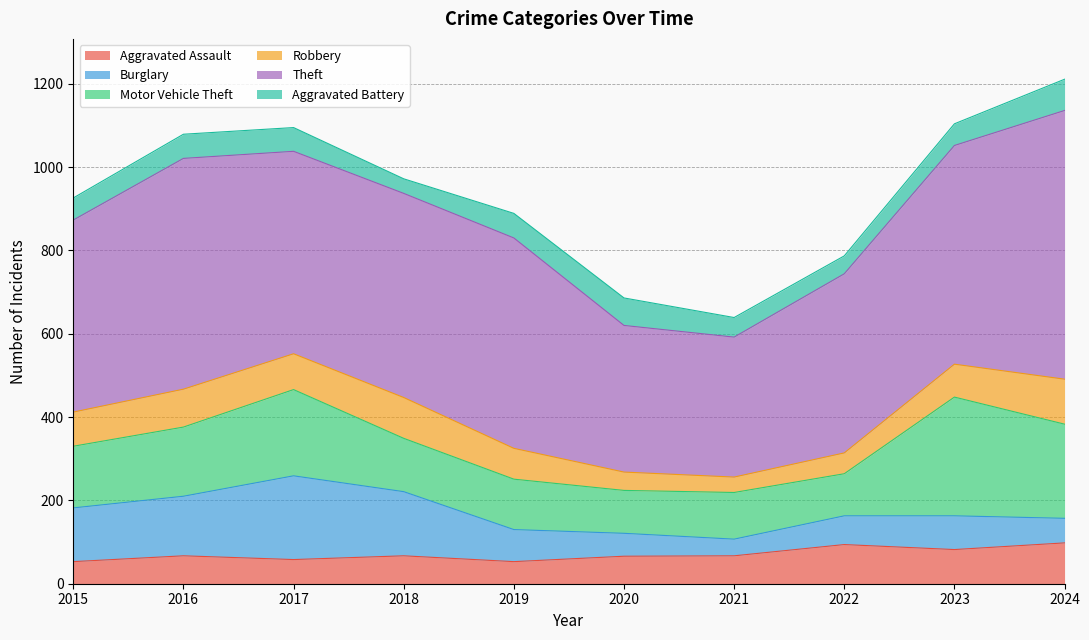

Reading left to right, extract all data points from this chart.

Aggravated Assault: 2015=53	2016=67	2017=58	2018=67	2019=53	2020=66	2021=67	2022=94	2023=82	2024=98
Burglary: 2015=129	2016=143	2017=201	2018=154	2019=77	2020=55	2021=40	2022=69	2023=81	2024=59
Motor Vehicle Theft: 2015=148	2016=166	2017=207	2018=128	2019=121	2020=103	2021=112	2022=101	2023=285	2024=226
Robbery: 2015=82	2016=91	2017=86	2018=98	2019=74	2020=44	2021=37	2022=50	2023=79	2024=108
Theft: 2015=461	2016=554	2017=486	2018=490	2019=505	2020=352	2021=336	2022=430	2023=525	2024=645
Aggravated Battery: 2015=53	2016=58	2017=57	2018=35	2019=59	2020=66	2021=47	2022=43	2023=52	2024=75